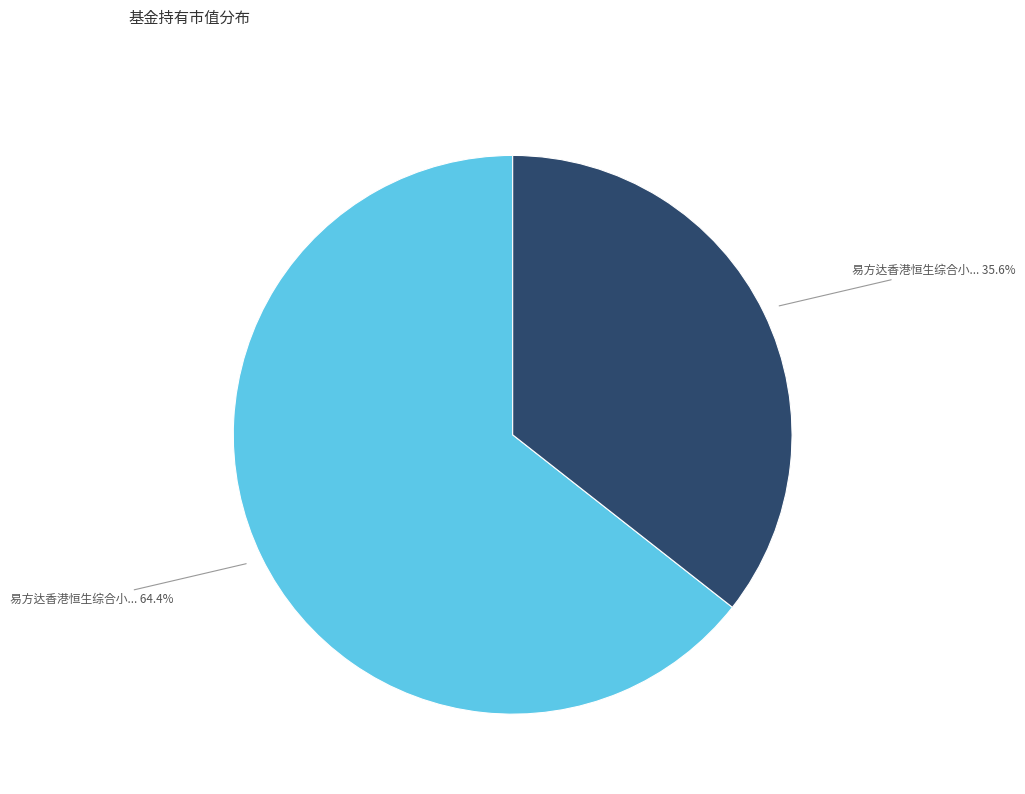

Is there any slice that represents more than half of the pie?

Yes